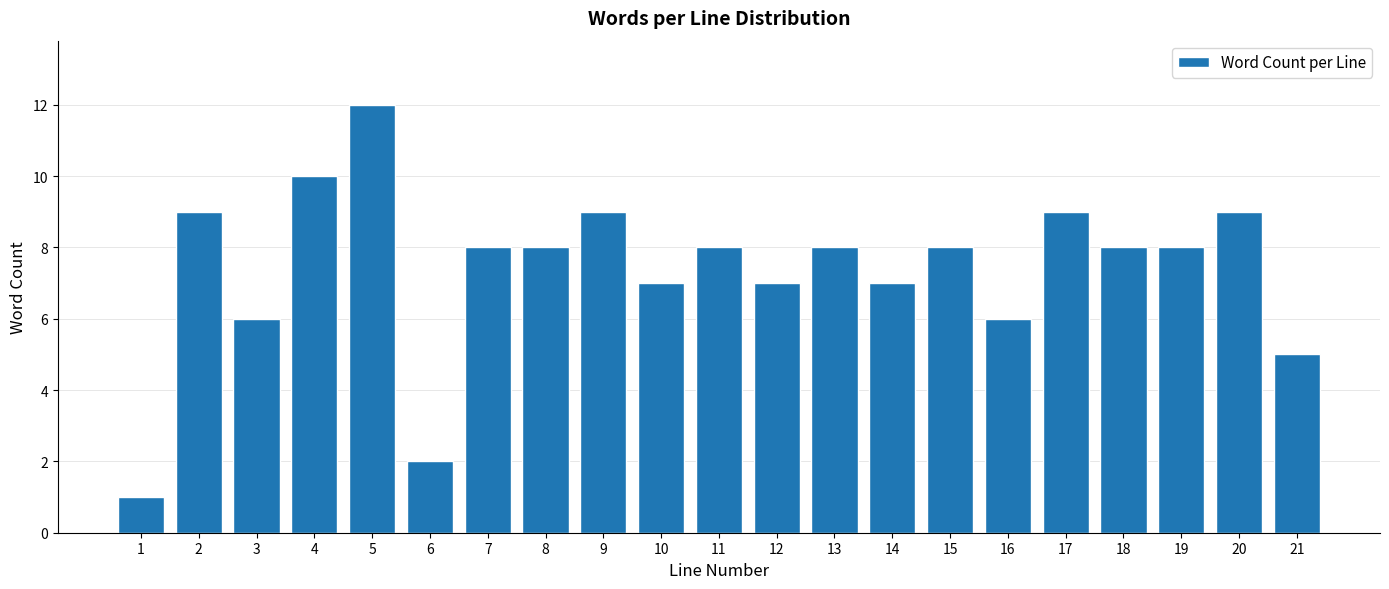

Reading left to right, transcribe all the data shown in this chart.

1=1	2=9	3=6	4=10	5=12	6=2	7=8	8=8	9=9	10=7	11=8	12=7	13=8	14=7	15=8	16=6	17=9	18=8	19=8	20=9	21=5